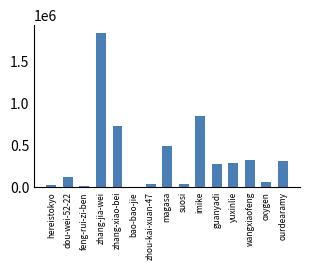

Count the number of categories in the chart.

15